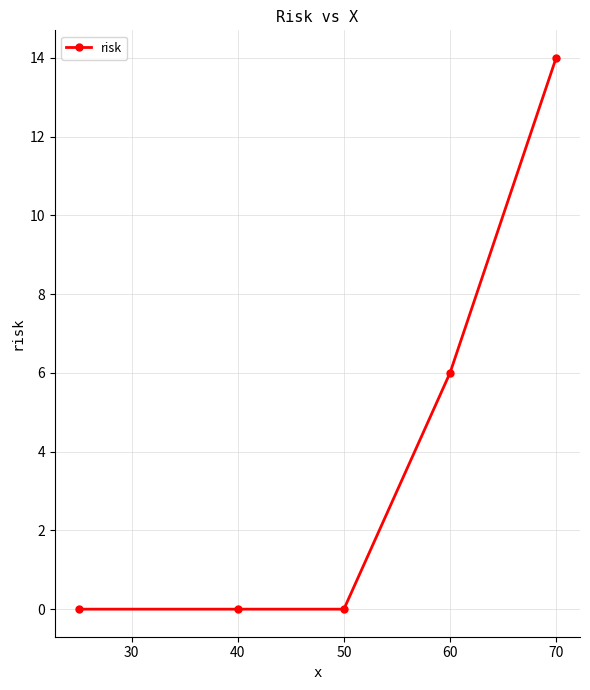

How many values are between 0 and 6?

4